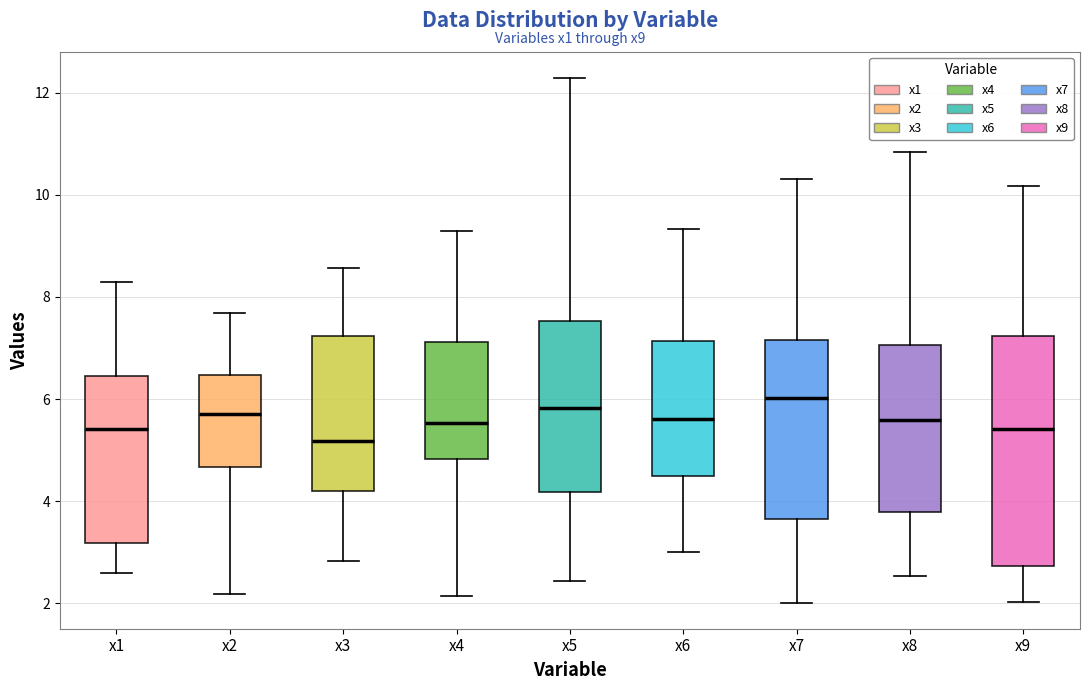

Reading left to right, read every box against the y-axis: the position of its median line, the range the box covers, and the ends of its whiskers. The values are not printed on the chart, so give them approximately, as read against the axis.

x1: median 5.4, box 3.2 to 6.4, whiskers 2.6 to 8.2
x2: median 5.8, box 4.6 to 6.4, whiskers 2.2 to 7.6
x3: median 5.2, box 4.2 to 7.2, whiskers 2.8 to 8.6
x4: median 5.6, box 4.8 to 7.2, whiskers 2.2 to 9.2
x5: median 5.8, box 4.2 to 7.6, whiskers 2.4 to 12.2
x6: median 5.6, box 4.4 to 7.2, whiskers 3.0 to 9.4
x7: median 6.0, box 3.6 to 7.2, whiskers 2.0 to 10.4
x8: median 5.6, box 3.8 to 7.0, whiskers 2.6 to 10.8
x9: median 5.4, box 2.8 to 7.2, whiskers 2.0 to 10.2